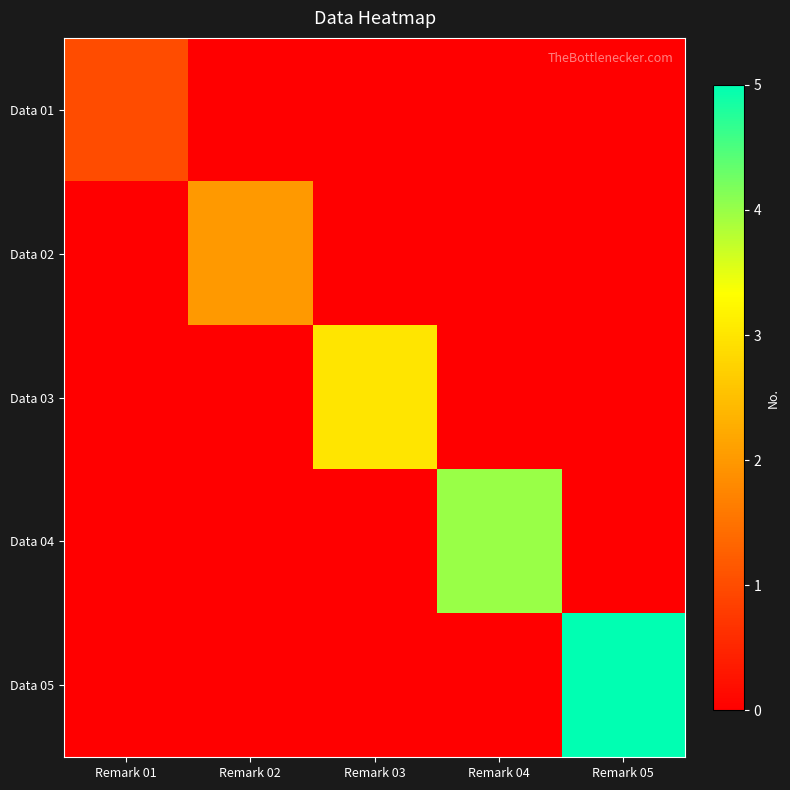

Which label corresponds to the largest value in the chart?

Remark 05